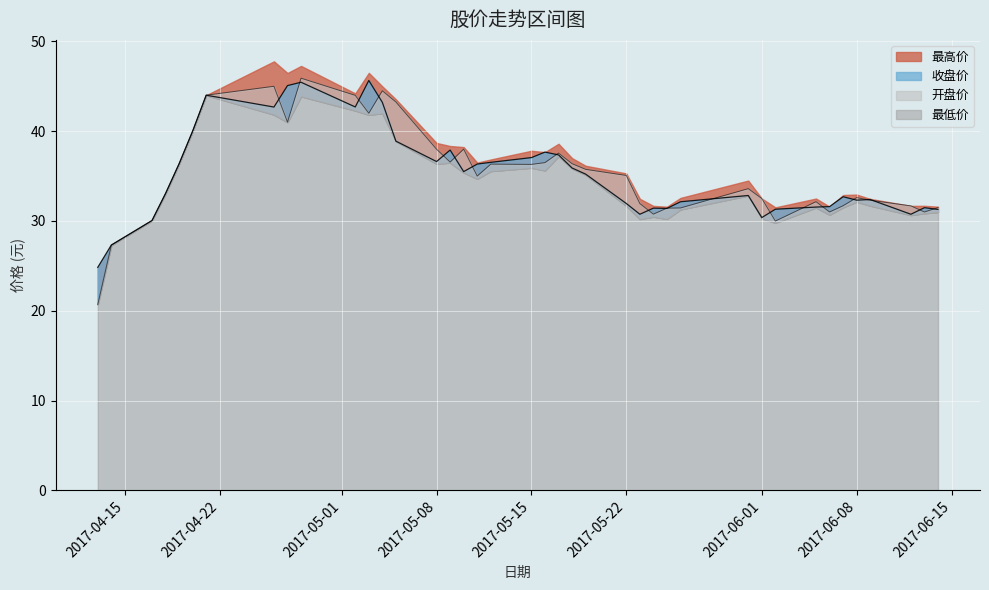

What is the average value of the 收盘价 series?

35.3